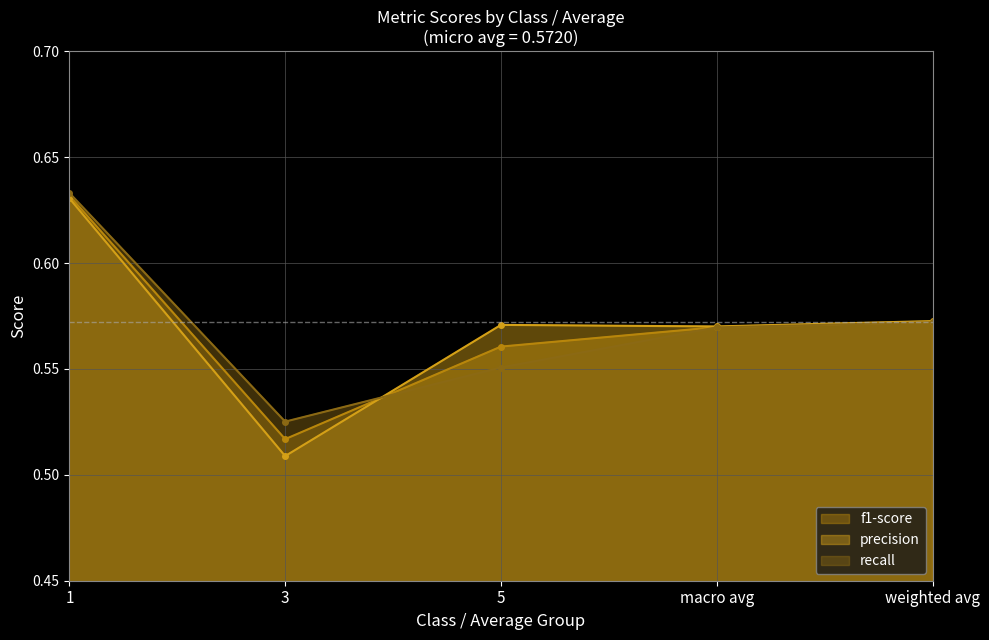

Reading left to right, transcribe all the data shown in this chart.

f1-score: 0.6	0.5	0.6	0.6	0.6
precision: 0.6	0.5	0.6	0.6	0.6
recall: 0.6	0.5	0.6	0.6	0.6